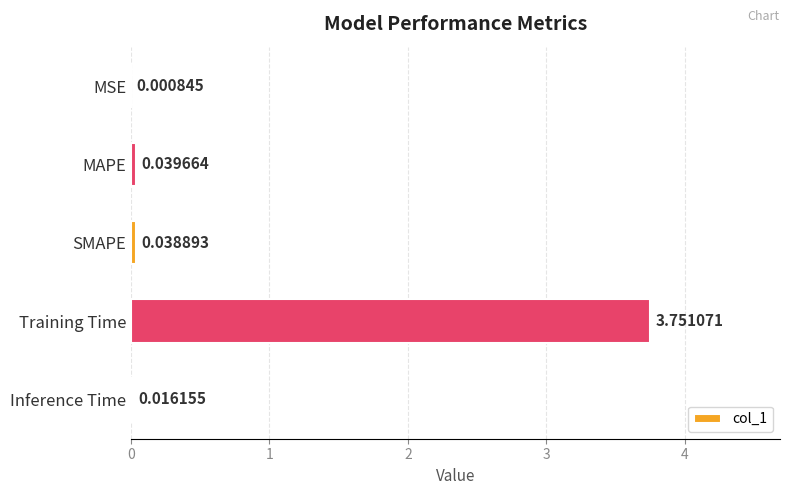

Where is the data nearest to the value 1?

MAPE